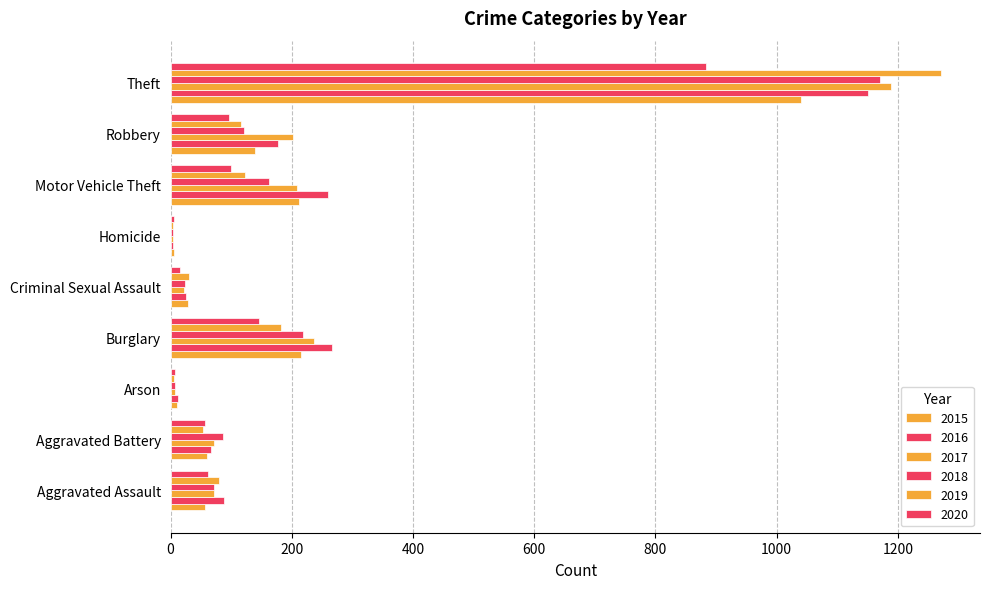

Which has a higher value, Arson or Robbery?

Robbery